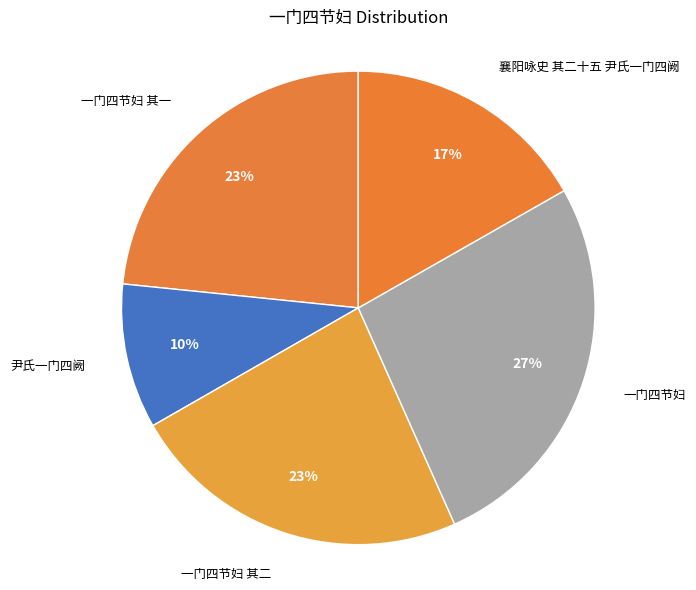

To the nearest percent, what is the average slice percentage?

20%